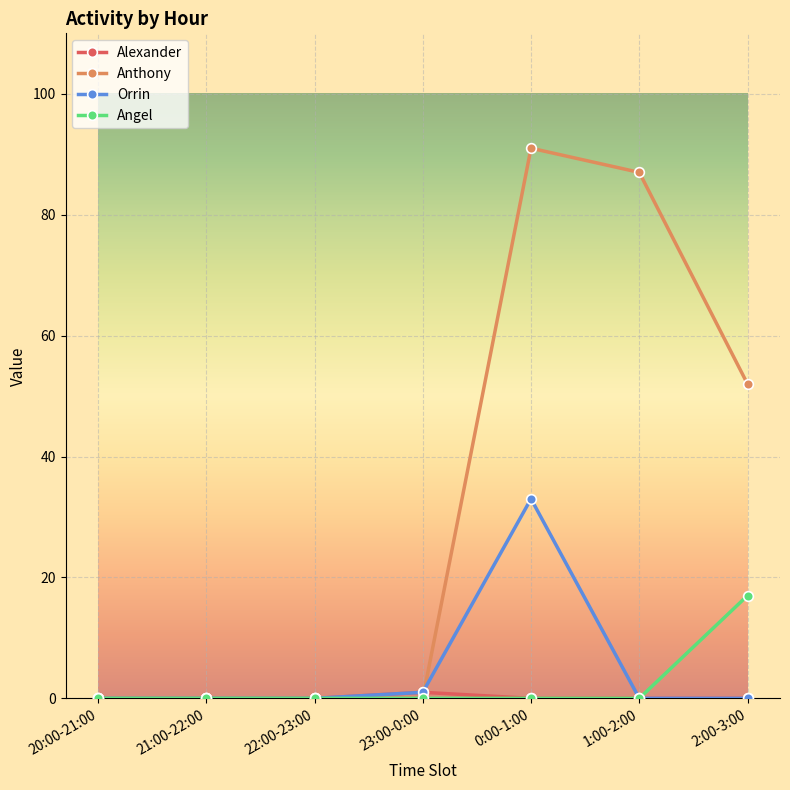

At which category is the sum across all series the highest?

0:00-1:00